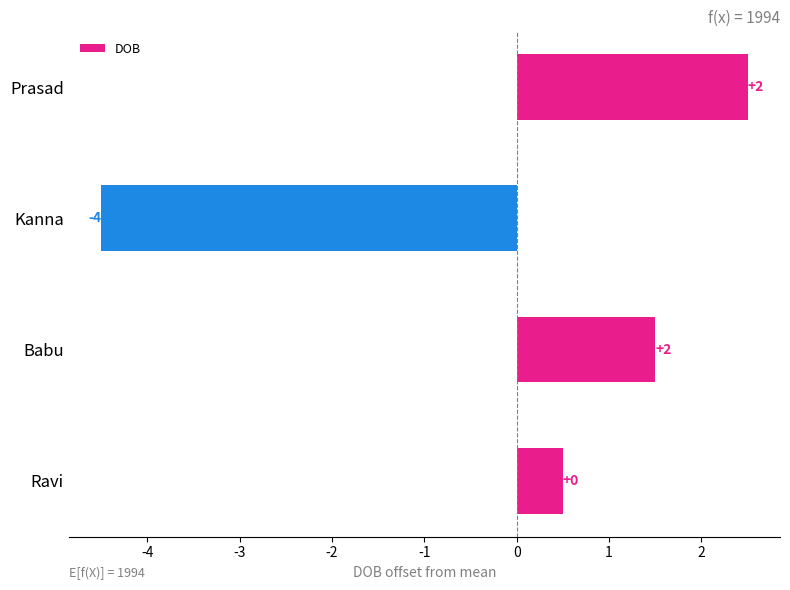

How many bars are there in total?

4